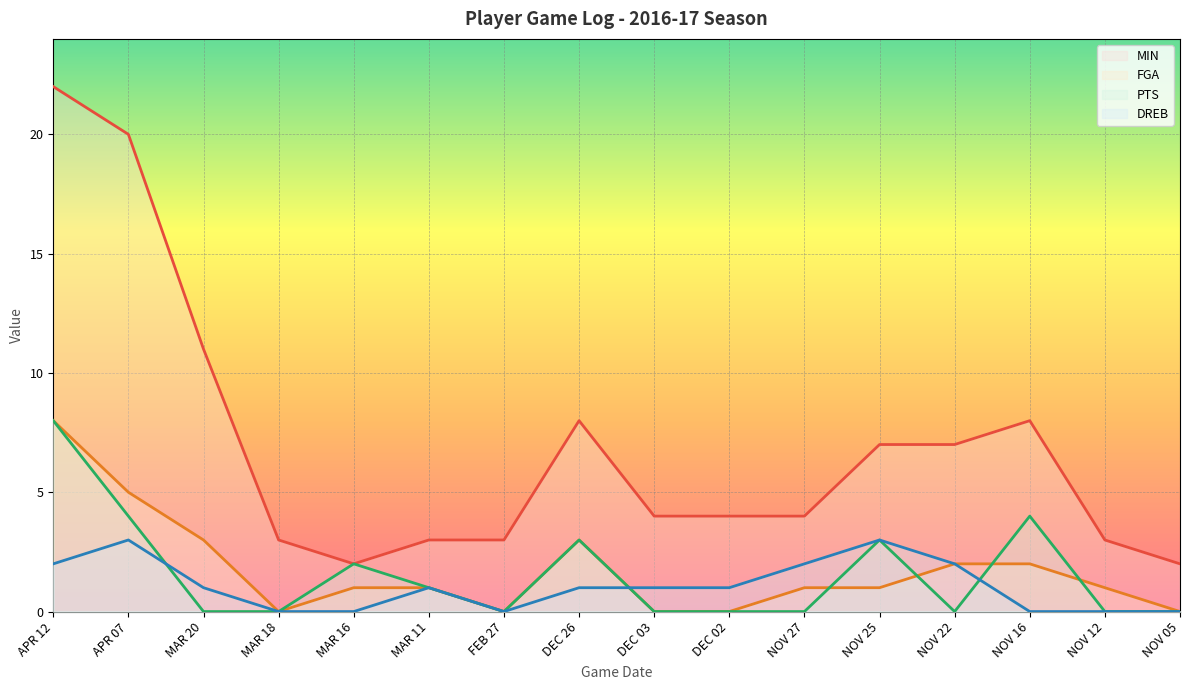

True or false: DREB and MIN intersect in this chart.

False